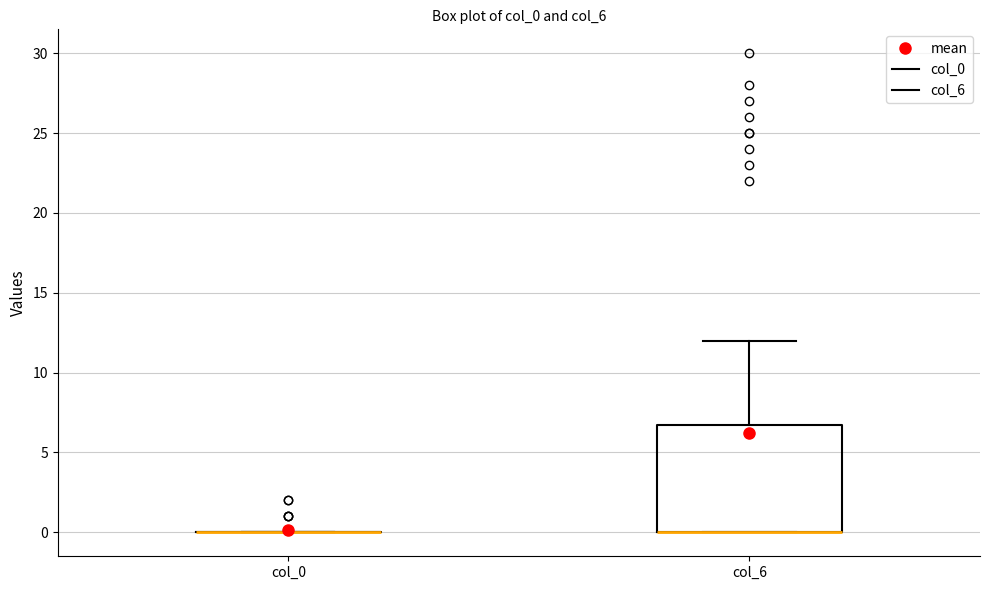

Reading left to right, transcribe this box plot: for each box, give where its median line is, the range the box spans, and where its two whiskers end, as read against the y-axis. The values are not printed on the chart, so give them approximately, as read against the axis.

col_0: box collapsed to a line at 0, whiskers 0 to 0
col_6: median 0 (drawn on the box's lower edge), box 0 to 7, whiskers 0 to 12